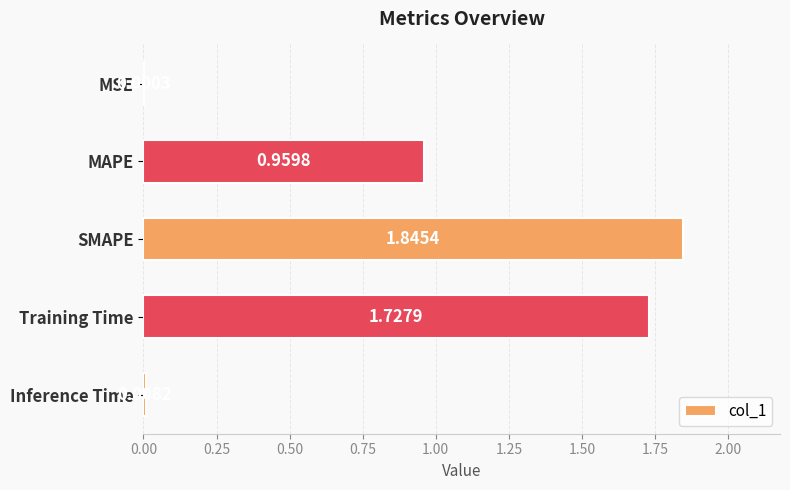

At which label is the value closest to 0?

MSE